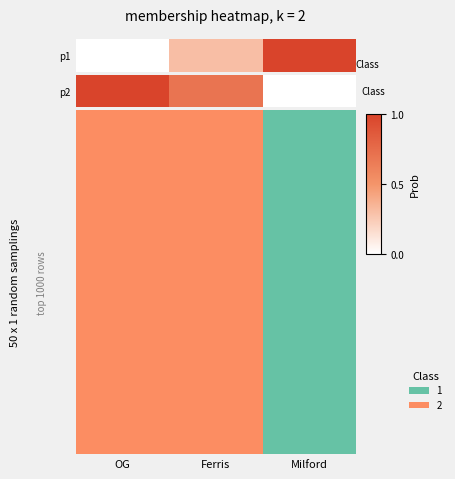

Between Milford and Ferris, which is larger?

Ferris